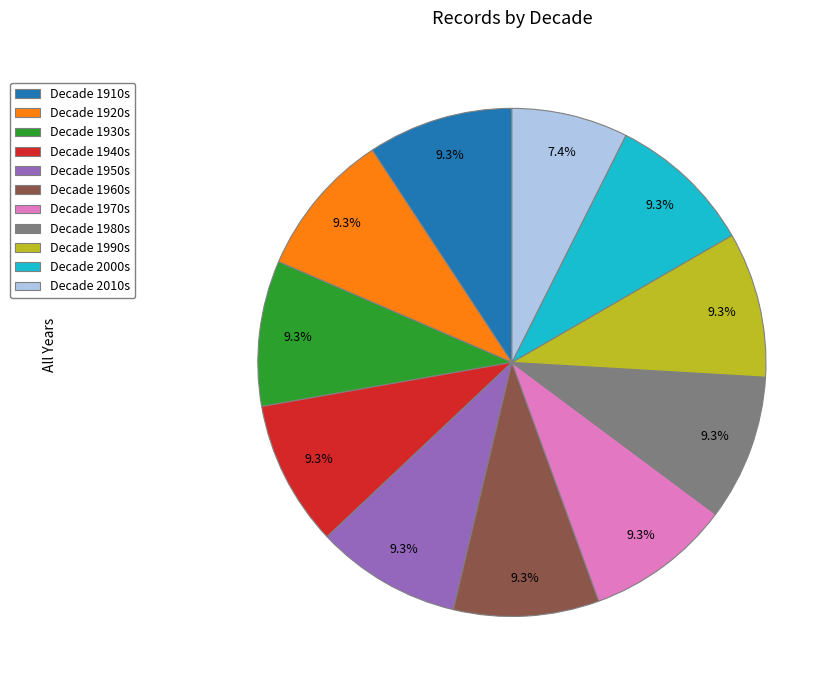

Is there any slice that represents more than half of the pie?

No